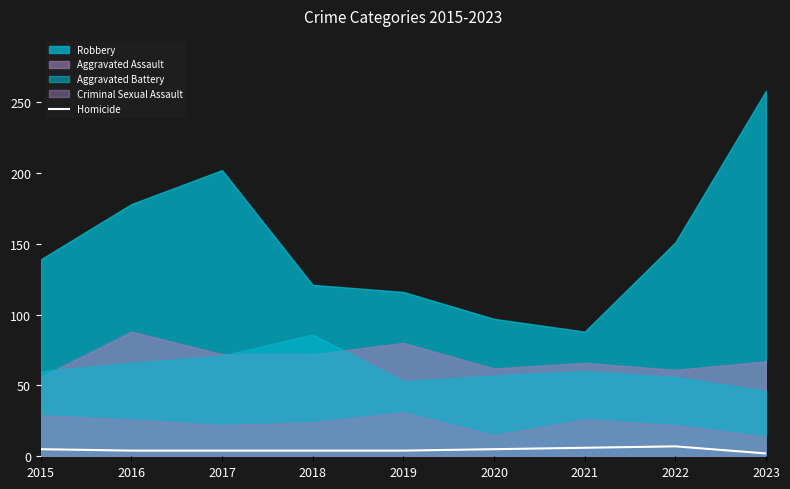

How many lines are shown in the chart?

1